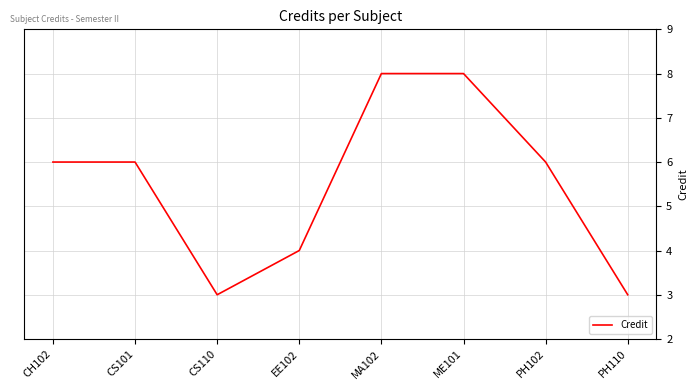

How many interior local valleys (lower than both neighbors) does the data have?

1